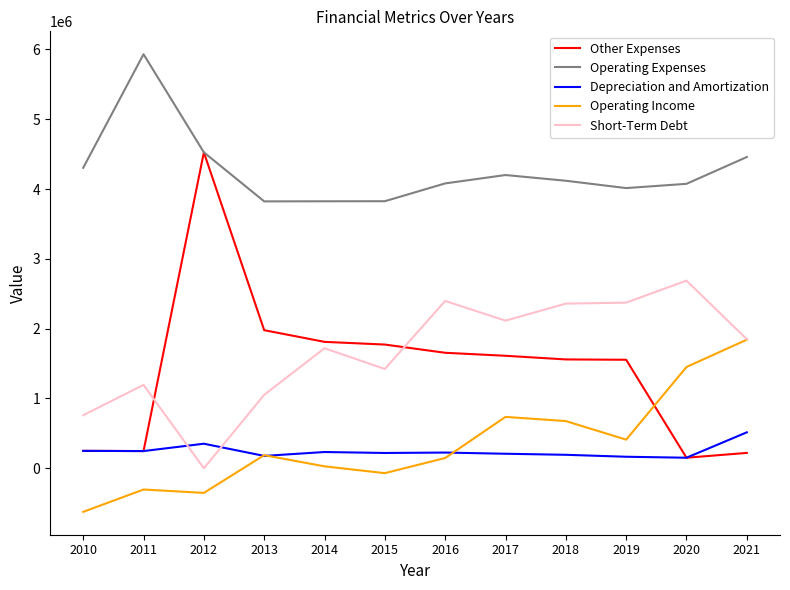

Which series ends up on top after the final intersection of Depreciation and Amortization and Short-Term Debt?

Short-Term Debt